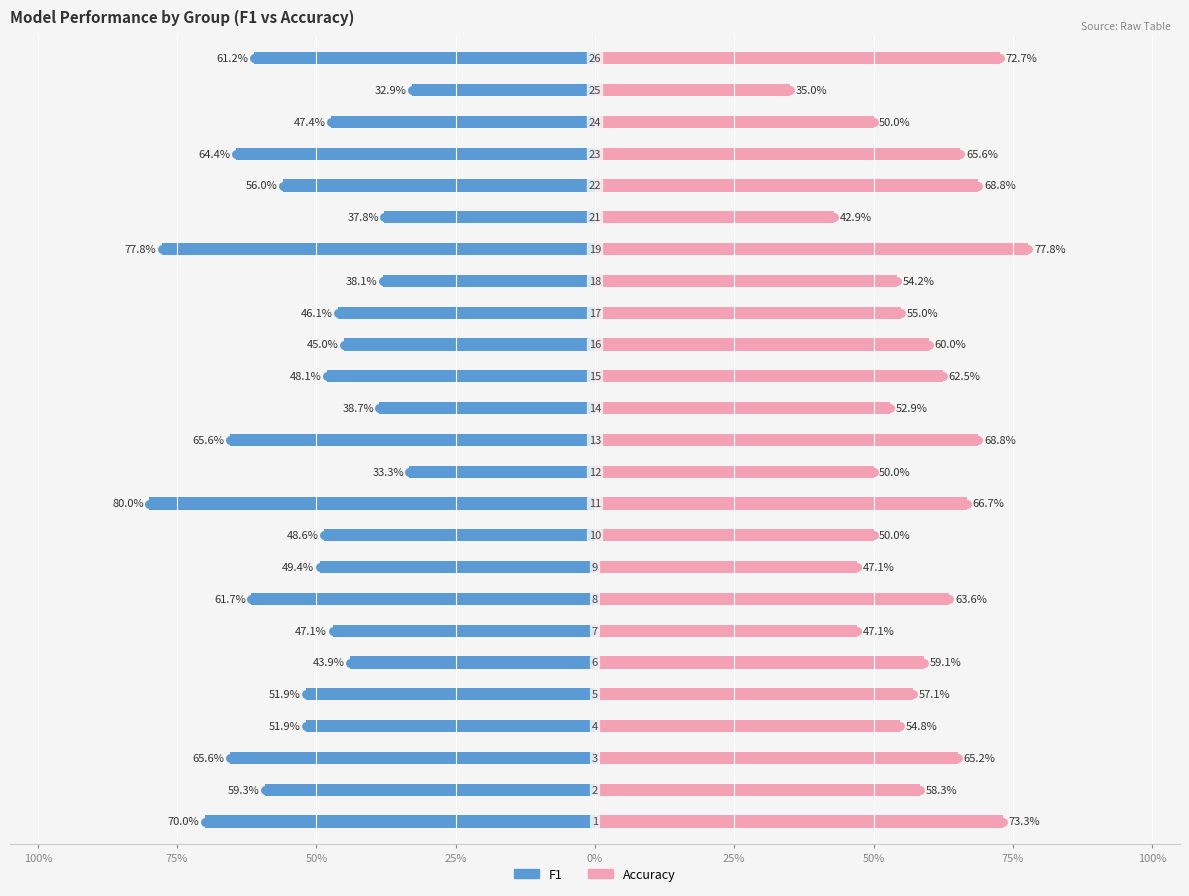

Which series has the widest spread of values?

f1